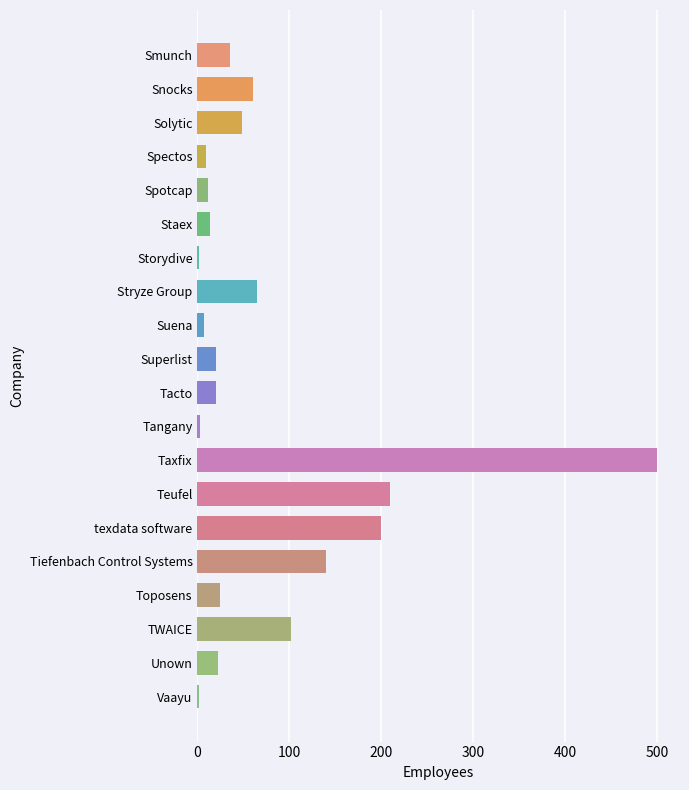

Which has a higher value, Storydive or Staex?

Staex